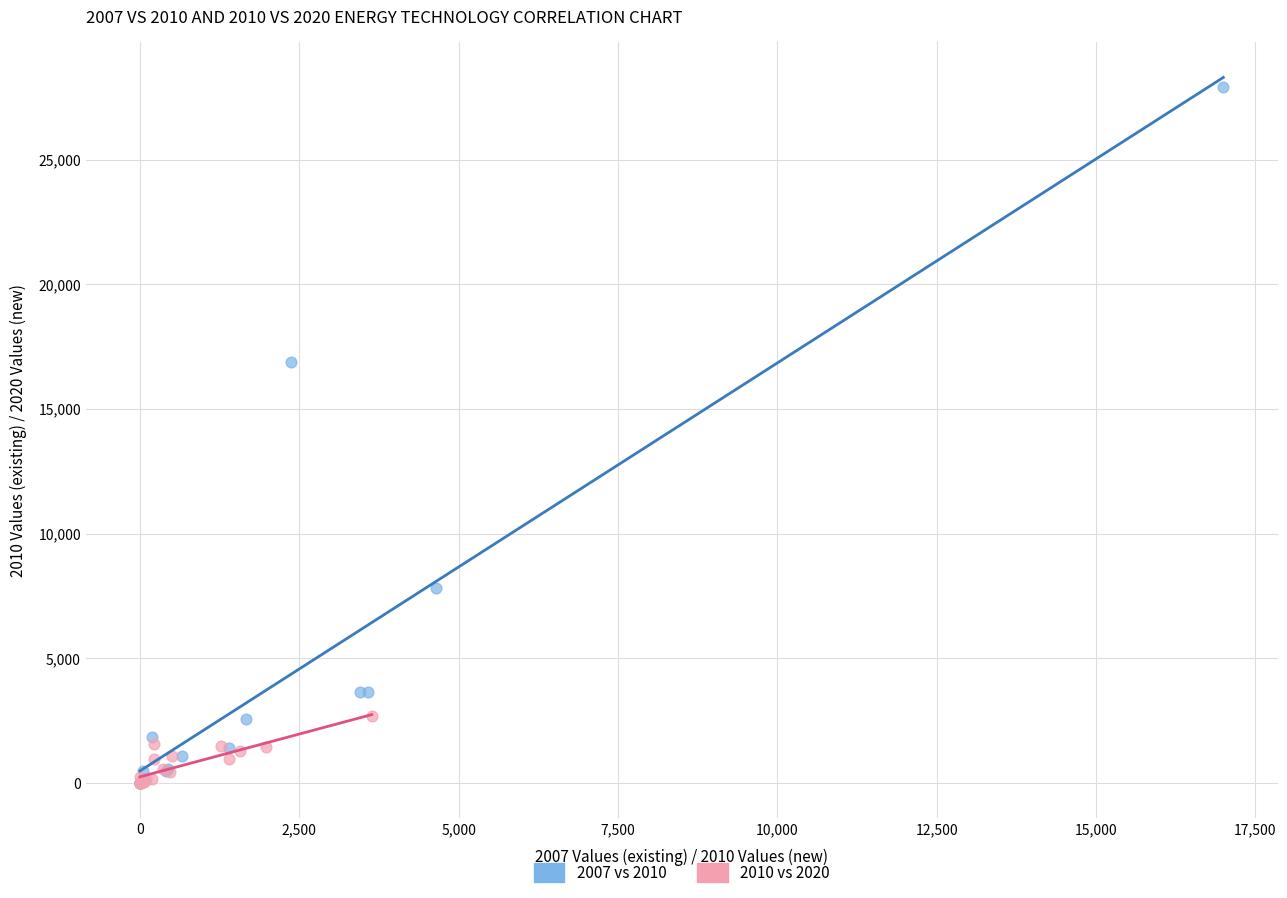

Which series contains the highest Y value?

2007 vs 2010